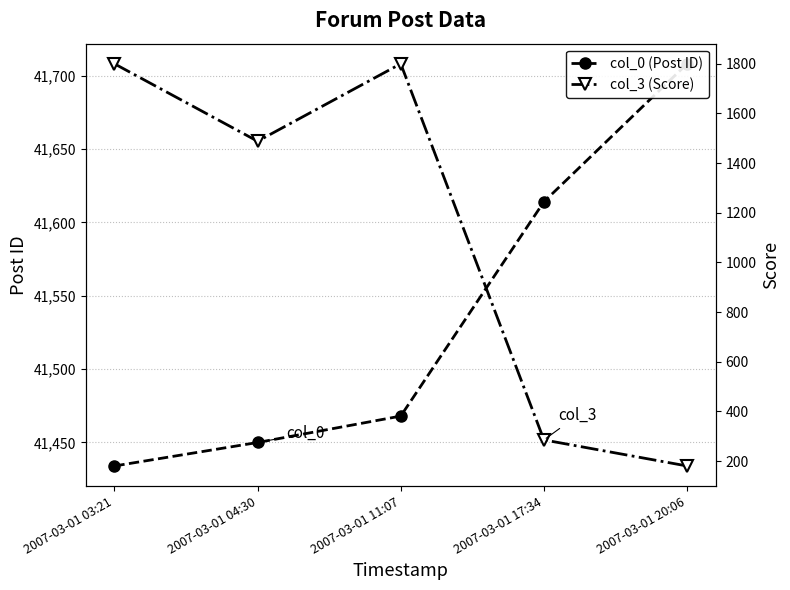

List the labels in order of col_0 (Post ID) value, largest first.

2007-03-01 20:06, 2007-03-01 17:34, 2007-03-01 11:07, 2007-03-01 04:30, 2007-03-01 03:21